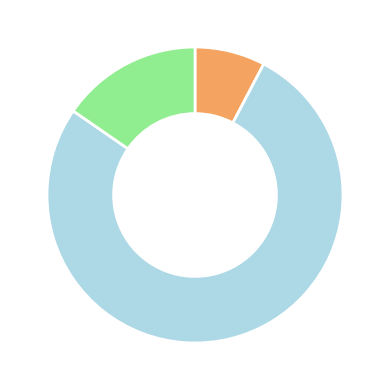

Is there a majority slice in this chart?

Yes